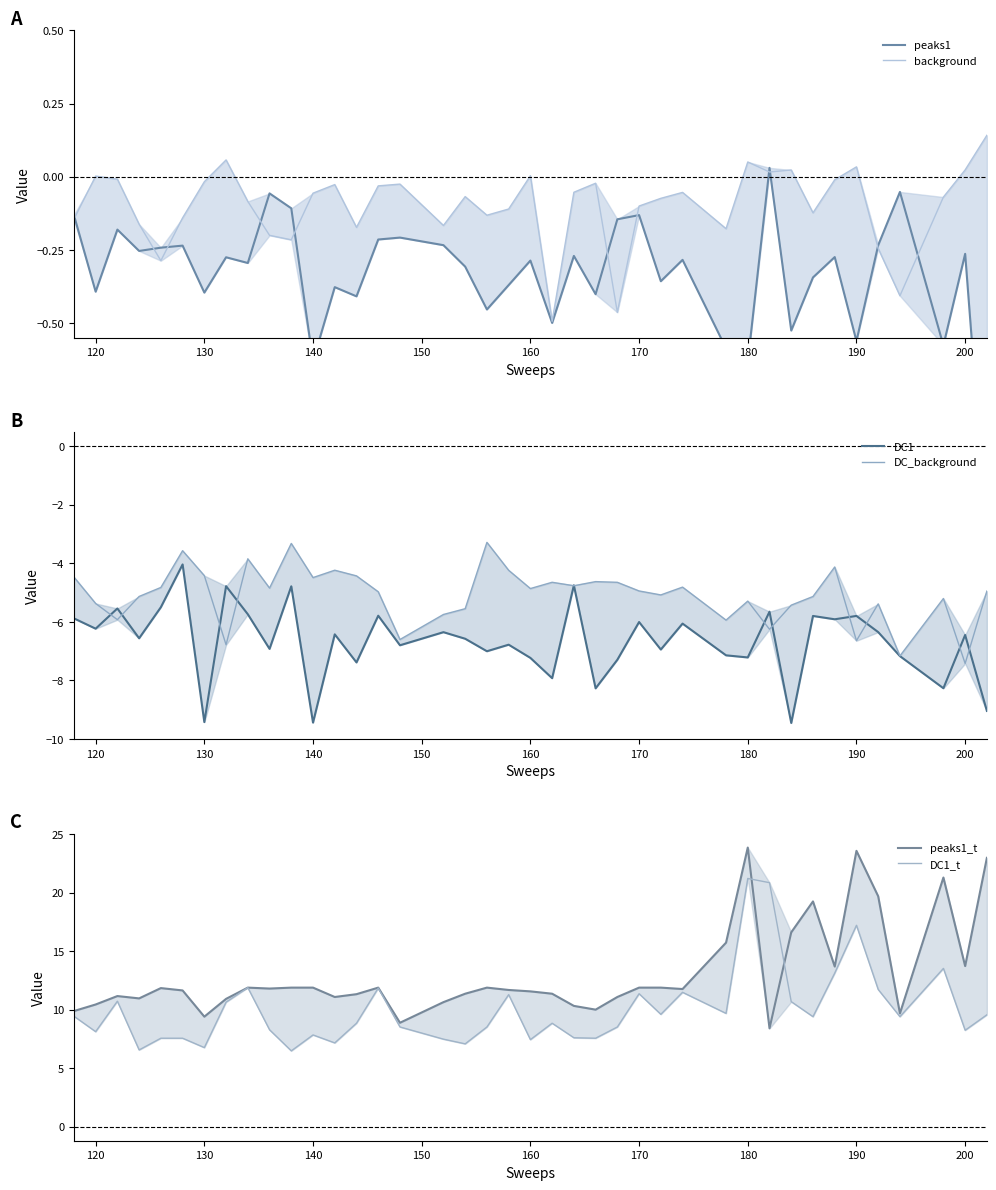

After their last crossing, which series has the higher values: peaks1 or background?

background